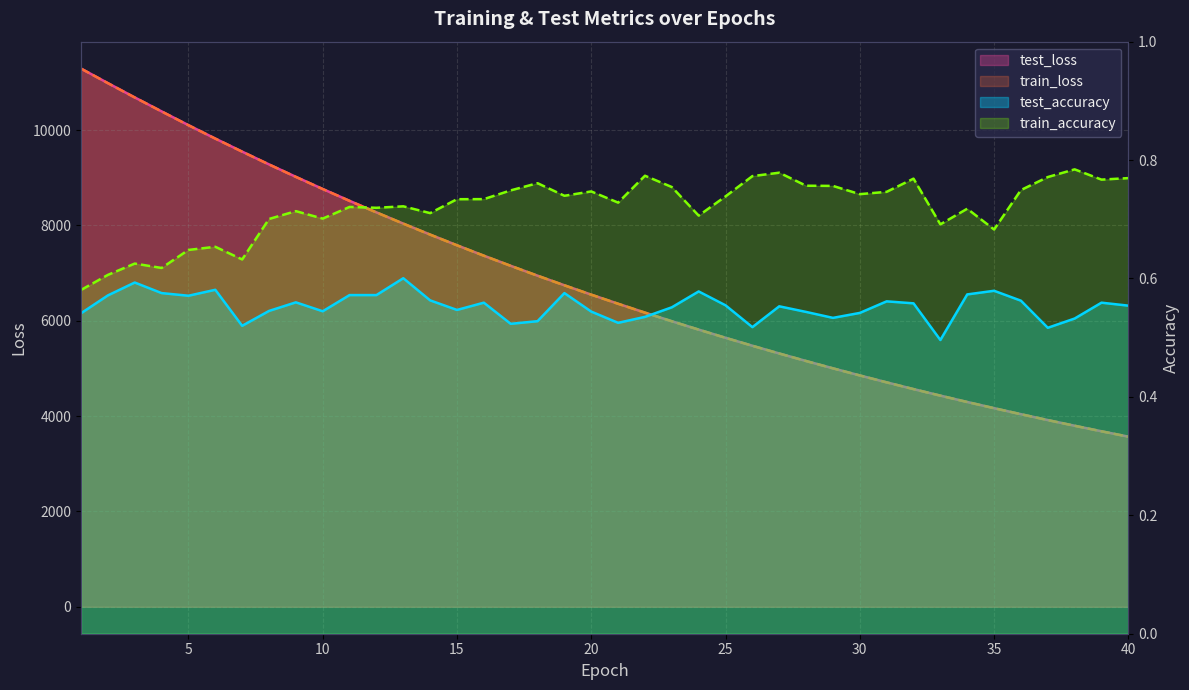

Reading left to right, list all the values displayed in this chart.

test_loss: 1=11291.1	2=10986.2	3=10686.0	4=10393.3	5=10104.2	6=9822.8	7=9549.3	8=9281.1	9=9020.1	10=8765.5	11=8516.9	12=8274.9	13=8039.1	14=7809.0	15=7584.6	16=7366.5	17=7153.8	18=6946.8	19=6745.2	20=6548.9	21=6358.1	22=6171.9	23=5991.1	24=5815.5	25=5643.8	26=5477.1	27=5314.7	28=5156.8	29=5003.5	30=4854.3	31=4709.2	32=4567.6	33=4430.8	34=4297.1	35=4167.4	36=4040.8	37=3917.9	38=3798.6	39=3682.6	40=3569.9
train_loss: 1=11290.2	2=10984.9	3=10684.4	4=10391.8	5=10102.5	6=9821.5	7=9547.4	8=9279.4	9=9018.2	10=8763.5	11=8515.2	12=8273.1	13=8037.4	14=7807.4	15=7583.1	16=7365.0	17=7152.4	18=6945.3	19=6743.9	20=6547.6	21=6356.6	22=6170.6	23=5989.8	24=5814.1	25=5642.6	26=5475.7	27=5313.4	28=5155.7	29=5002.2	30=4853.1	31=4707.9	32=4566.5	33=4429.5	34=4296.0	35=4166.3	36=4039.8	37=3916.9	38=3797.6	39=3681.6	40=3568.9
test_accuracy: 1=0.5	2=0.6	3=0.6	4=0.6	5=0.6	6=0.6	7=0.5	8=0.5	9=0.6	10=0.5	11=0.6	12=0.6	13=0.6	14=0.6	15=0.5	16=0.6	17=0.5	18=0.5	19=0.6	20=0.5	21=0.5	22=0.5	23=0.6	24=0.6	25=0.6	26=0.5	27=0.6	28=0.5	29=0.5	30=0.5	31=0.6	32=0.6	33=0.5	34=0.6	35=0.6	36=0.6	37=0.5	38=0.5	39=0.6	40=0.6
train_accuracy: 1=0.6	2=0.6	3=0.6	4=0.6	5=0.6	6=0.7	7=0.6	8=0.7	9=0.7	10=0.7	11=0.7	12=0.7	13=0.7	14=0.7	15=0.7	16=0.7	17=0.7	18=0.8	19=0.7	20=0.7	21=0.7	22=0.8	23=0.8	24=0.7	25=0.7	26=0.8	27=0.8	28=0.8	29=0.8	30=0.7	31=0.7	32=0.8	33=0.7	34=0.7	35=0.7	36=0.7	37=0.8	38=0.8	39=0.8	40=0.8